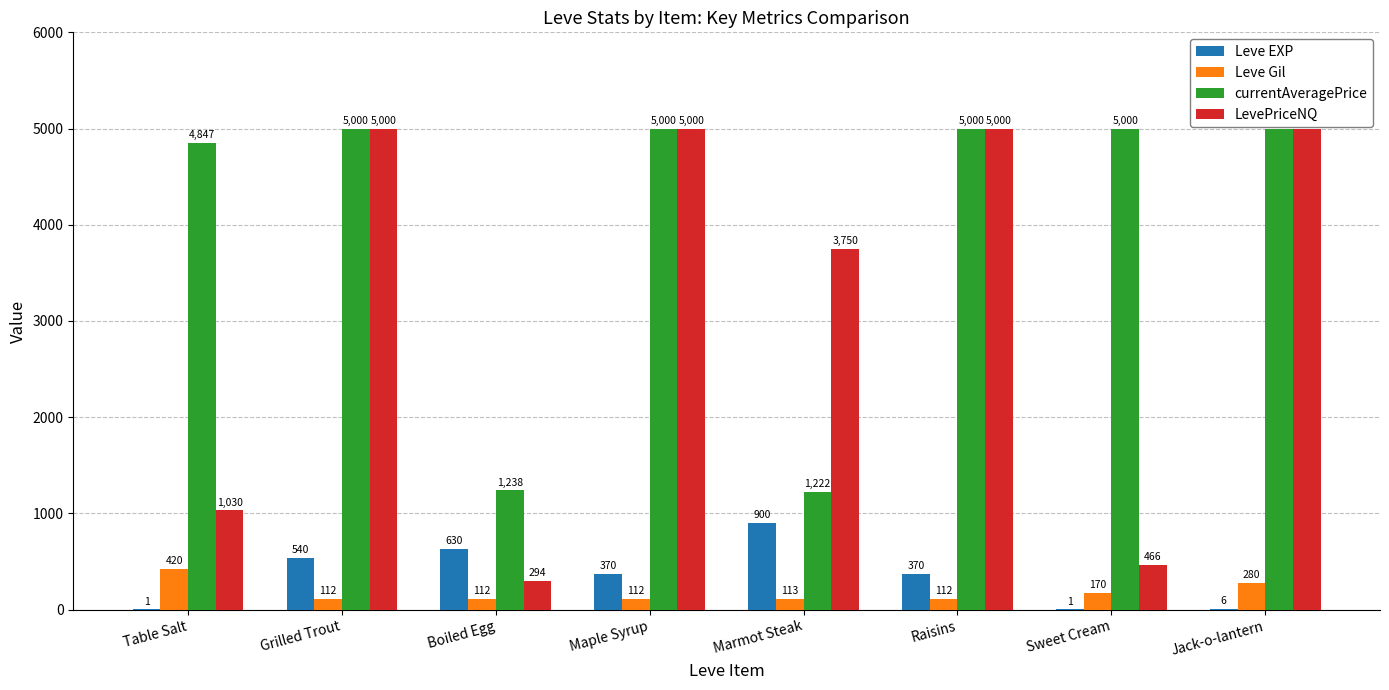

What is the highest value of the Leve EXP series?

900